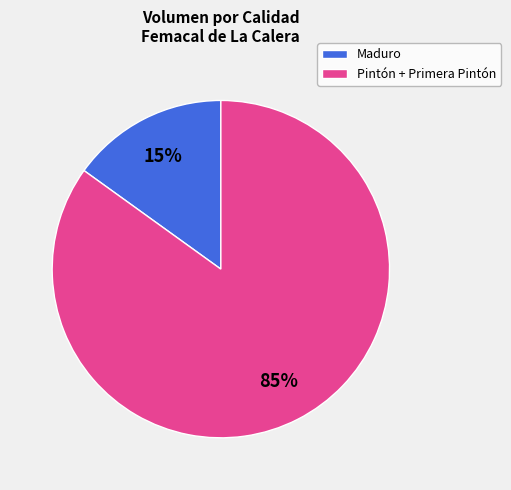

How many slices are in this pie chart?

2